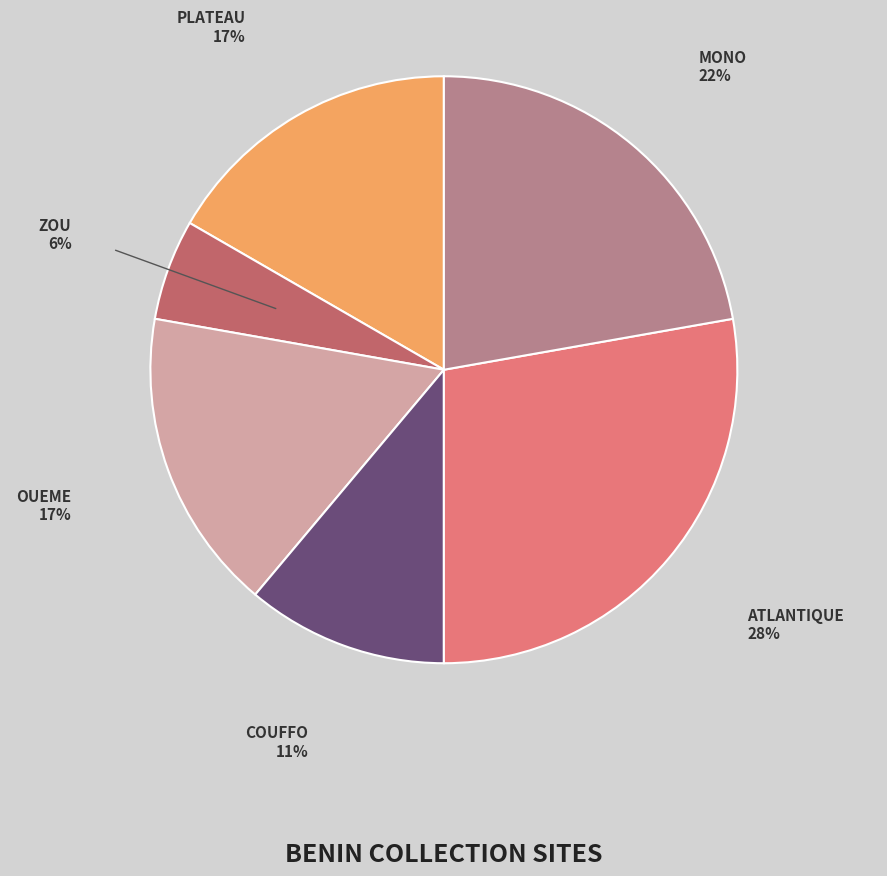

To the nearest percent, what is the average slice percentage?

17%